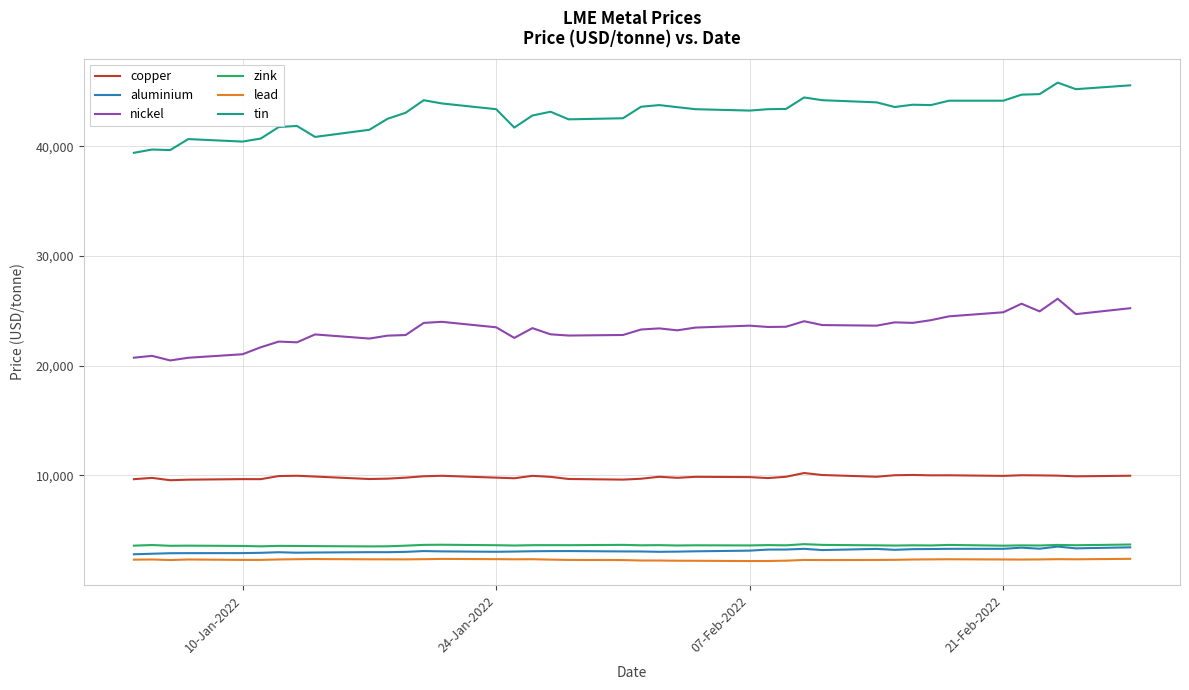

In copper, how many points are lower than both neighbors (excluding endpoints)?

11